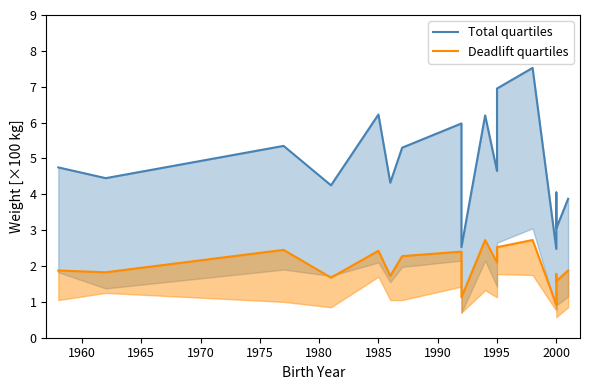

What is the difference between the maximum and minimum values in the Total quartiles series?

5.1